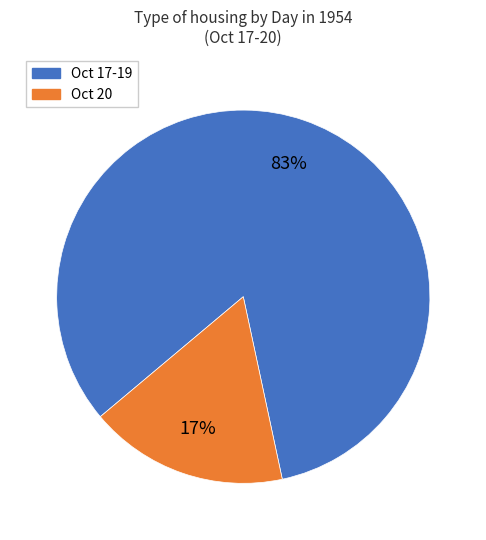

To the nearest percent, what is the average slice percentage?

50%